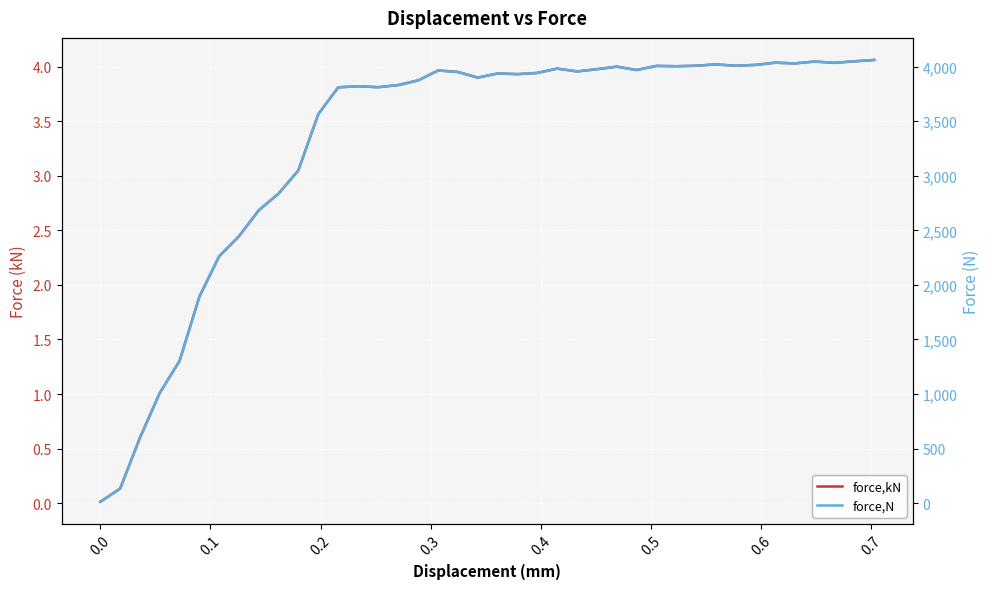

True or false: force,N and force,kN cross at least once.

False